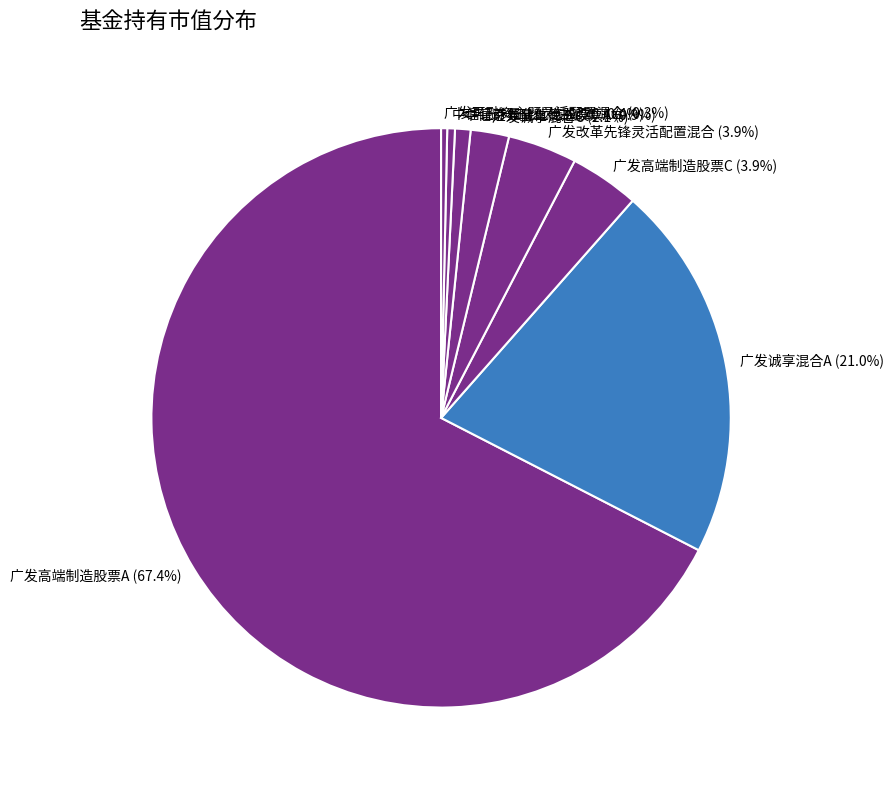

Is it true that 中信证券量化优选股票C is 15% of the pie?

False